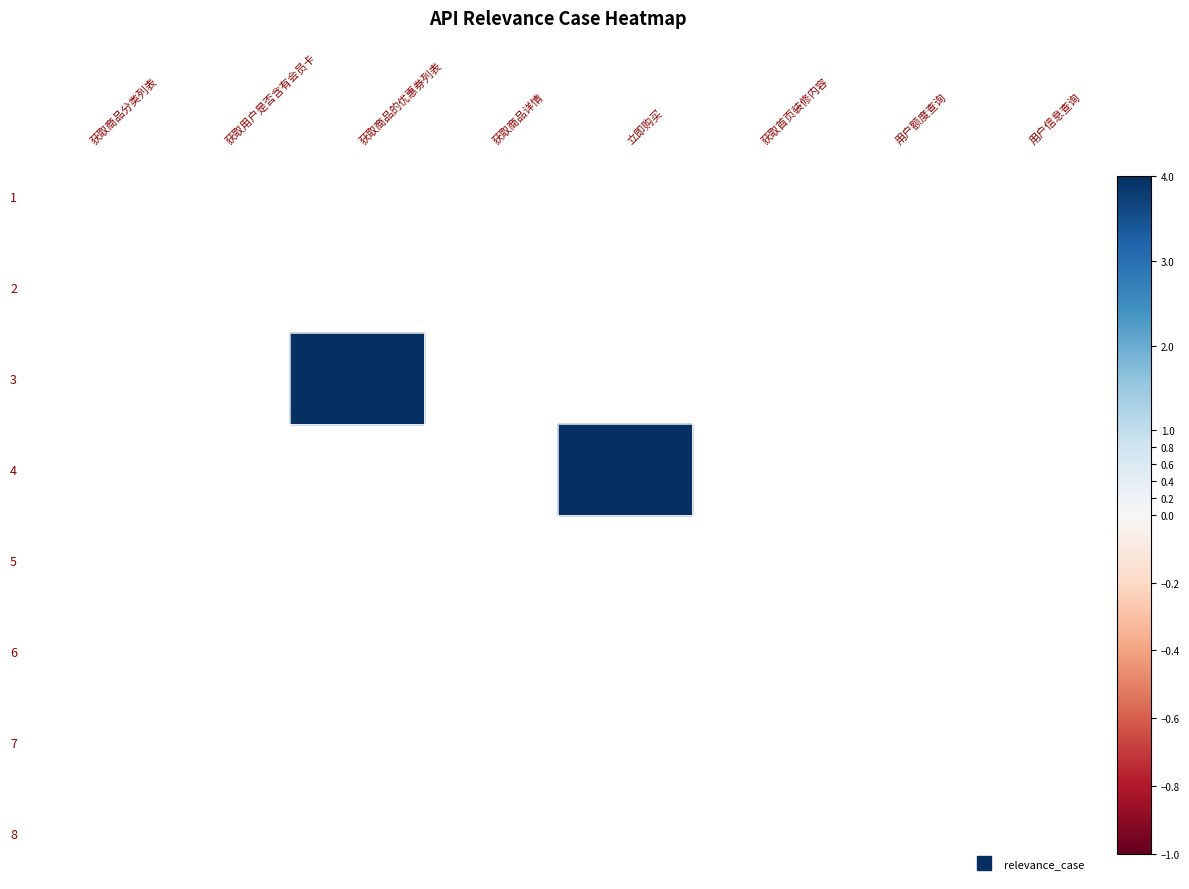

The value of 获取商品的优惠券列表 at 6 is -2. True or false?

False